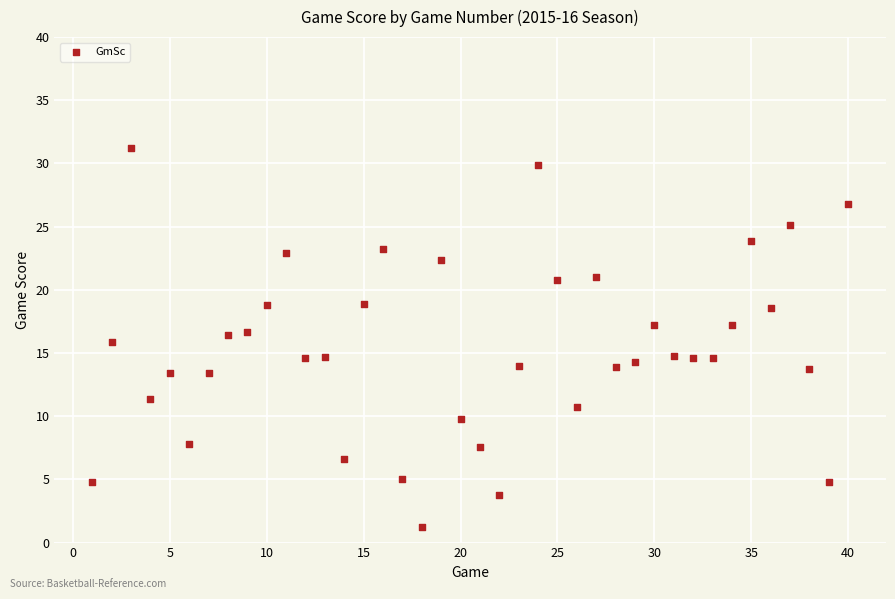

What is the range of X values (max minus min)?

39.0